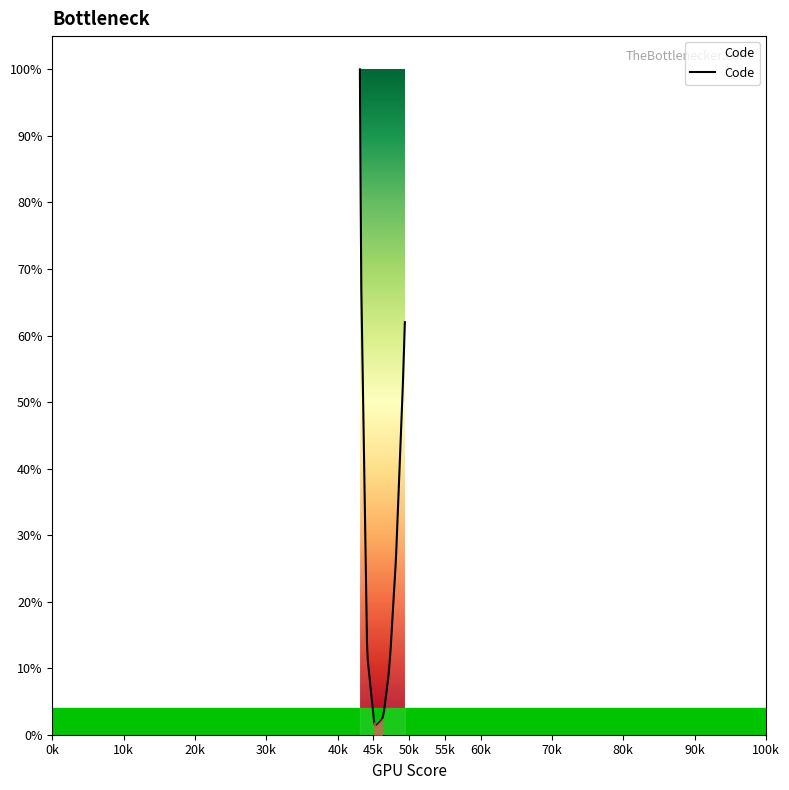

Does the chart have visible grid lines?

No